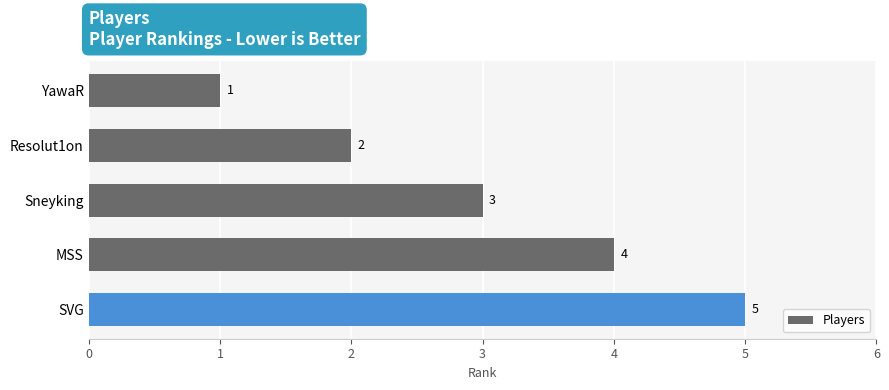

True or false: the data shows 4 at MSS.

True